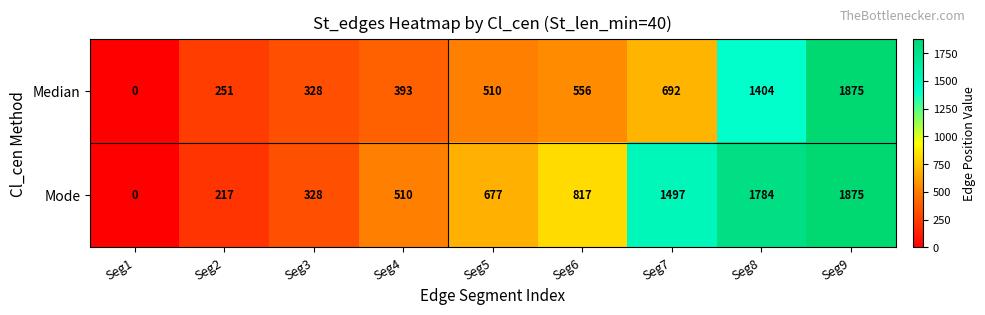

Where is Median nearest to the value 937?

Seg7